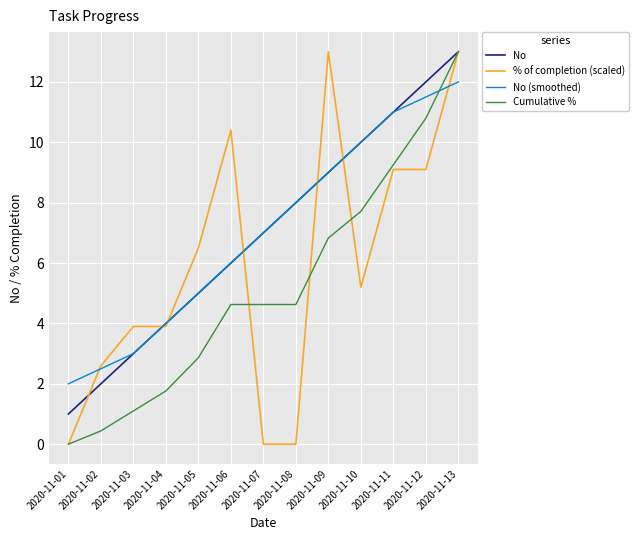

How many lines are shown in the chart?

4